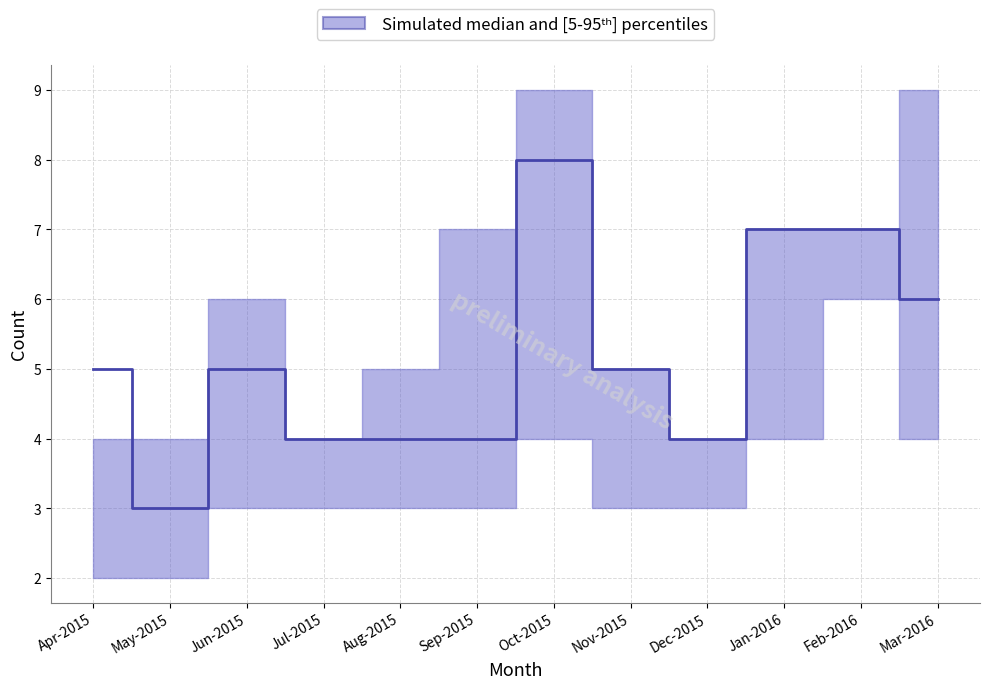

How many interior local peaks does the median series have?

2